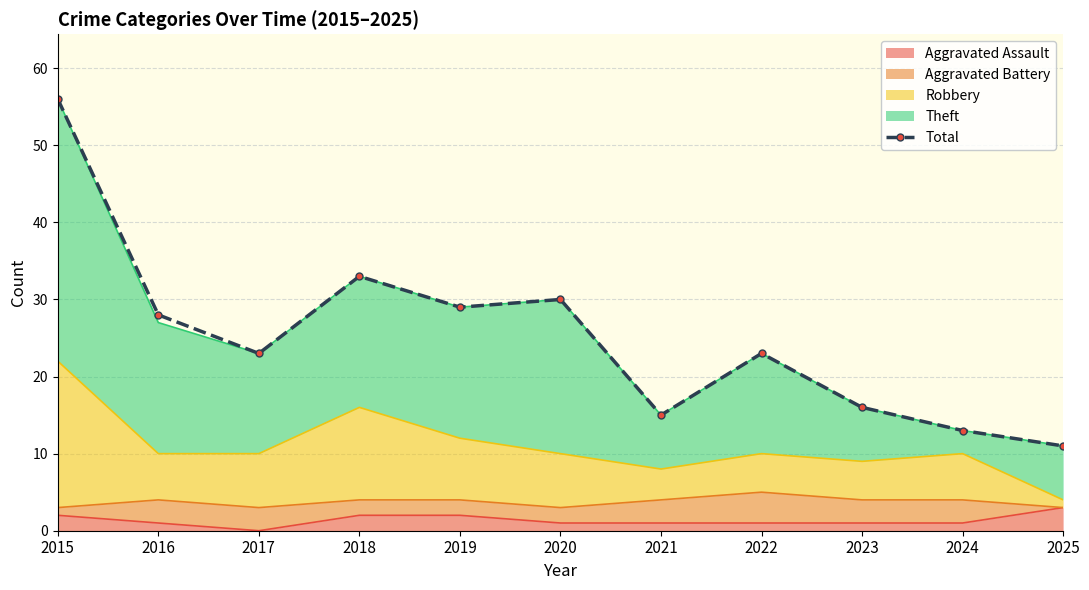

Reading right to left, transcribe all the data shown in this chart.

2025=11	2024=13	2023=16	2022=23	2021=15	2020=30	2019=29	2018=33	2017=23	2016=28	2015=56